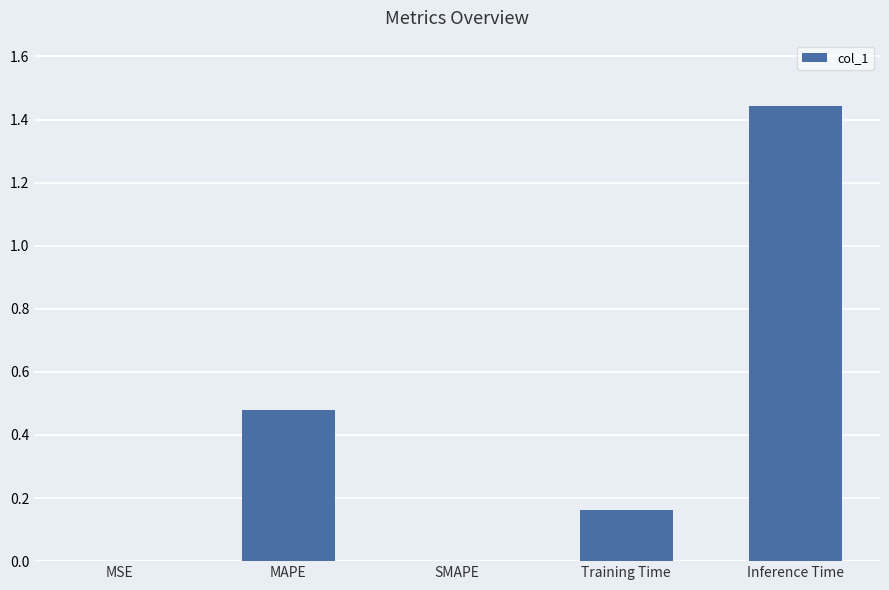

True or false: the data shows 0.9 at Inference Time.

False